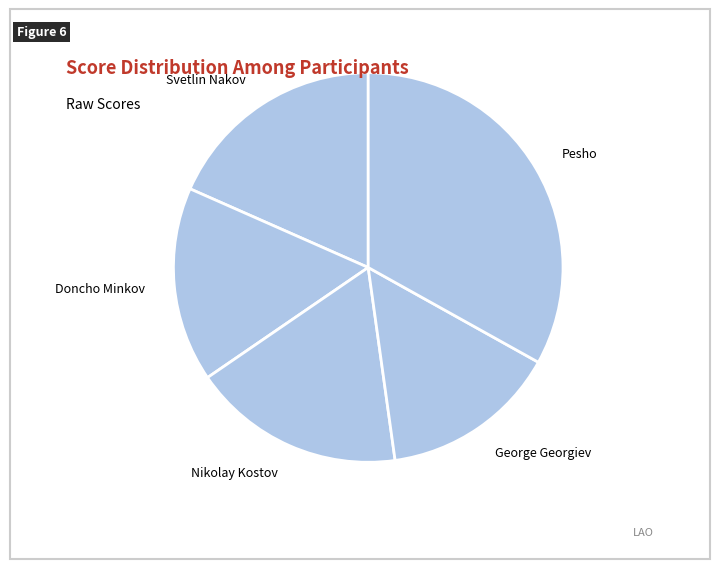

What is the ratio of the value at Pesho to the value at Nikolay Kostov?

1.9